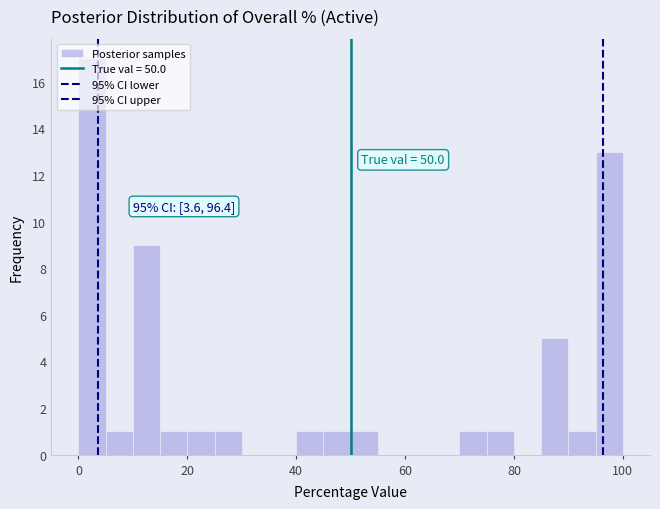

Around what value on the x-axis is the tallest bar? Give the approximate position of its centre, as read against the axis.

2